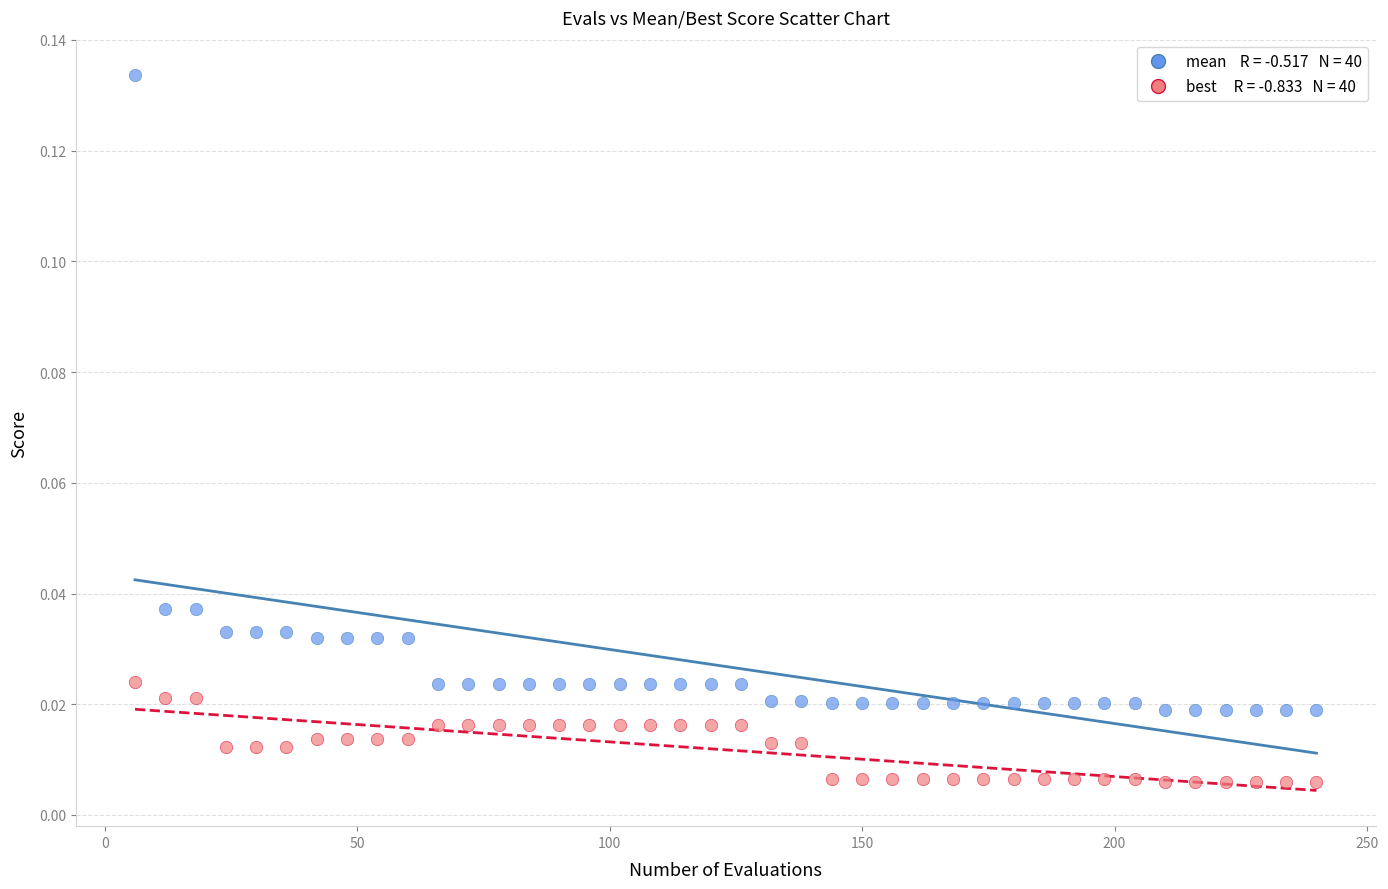

Across all data points, what is the range of X values (max minus min)?

234.0